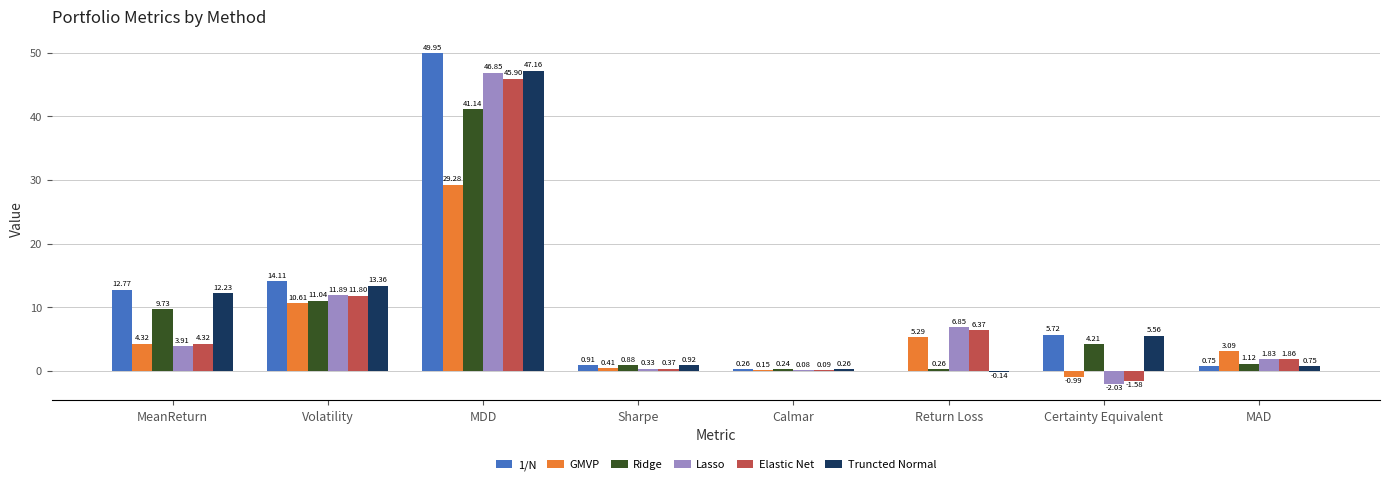

Which series has the largest total across all categories?

1/N